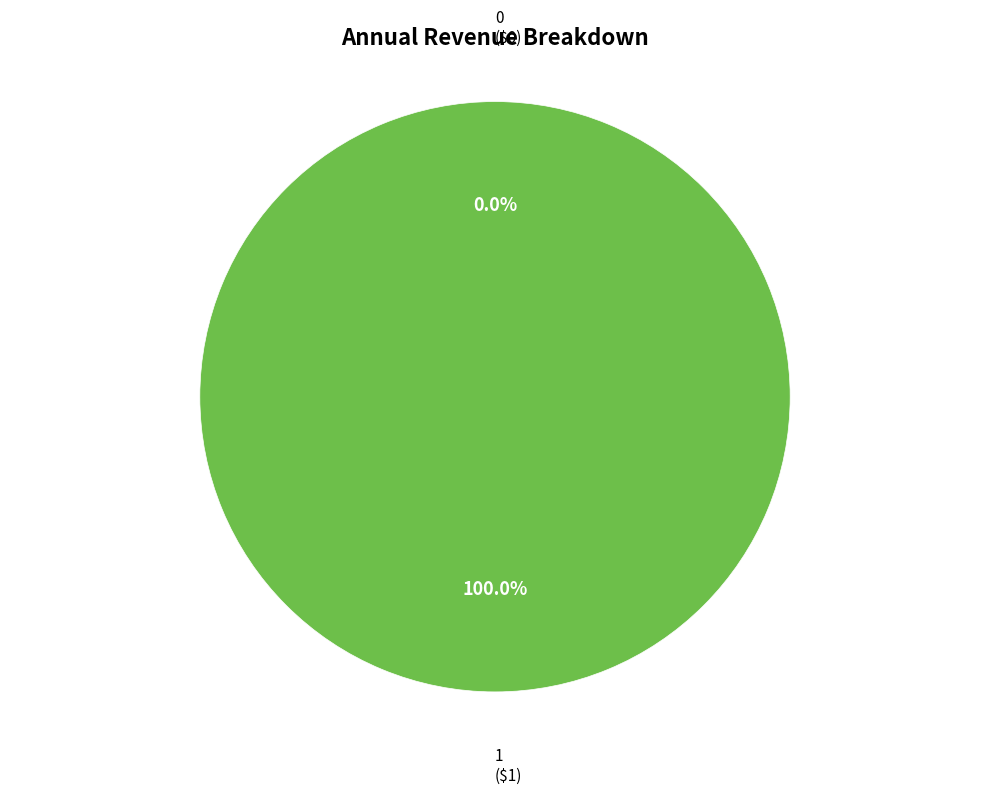

Count the number of slices in the pie.

2